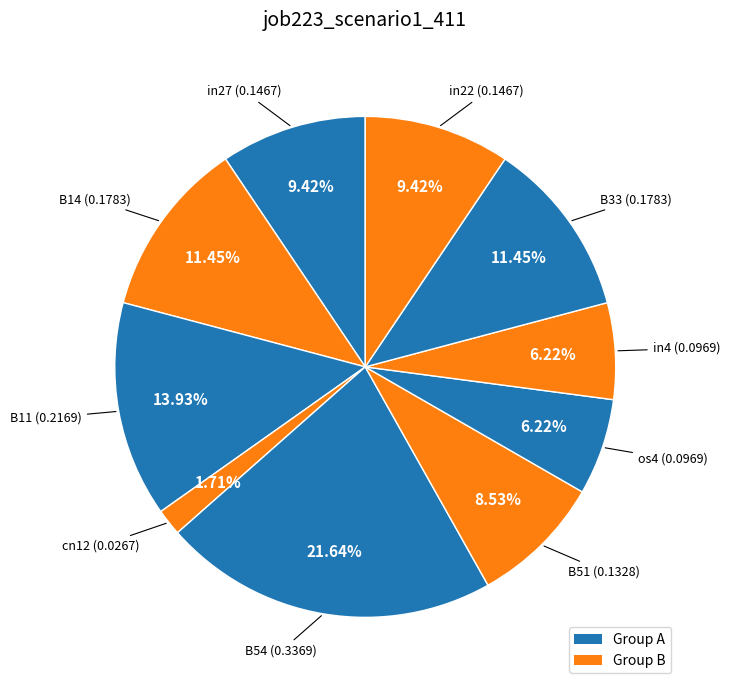

How many segments does this pie chart have?

10